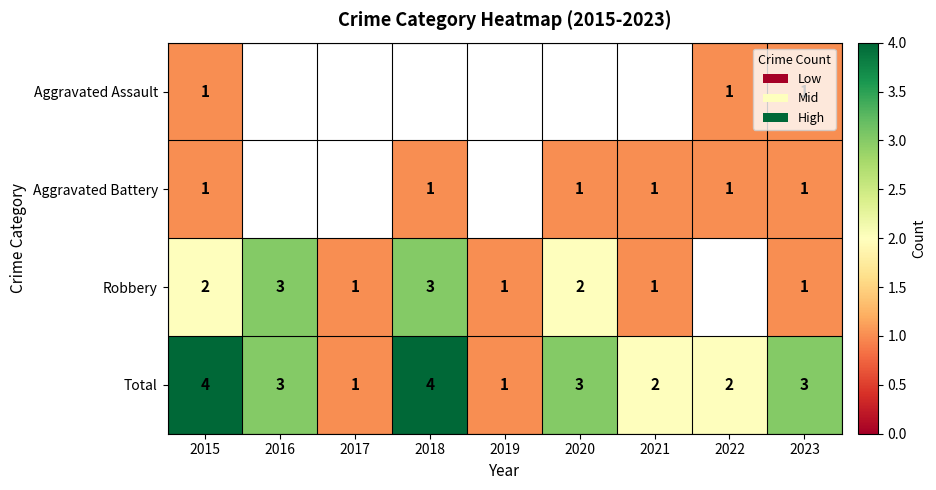

Is the value of Robbery at 2018 greater than the value of Aggravated Battery at 2018?

Yes